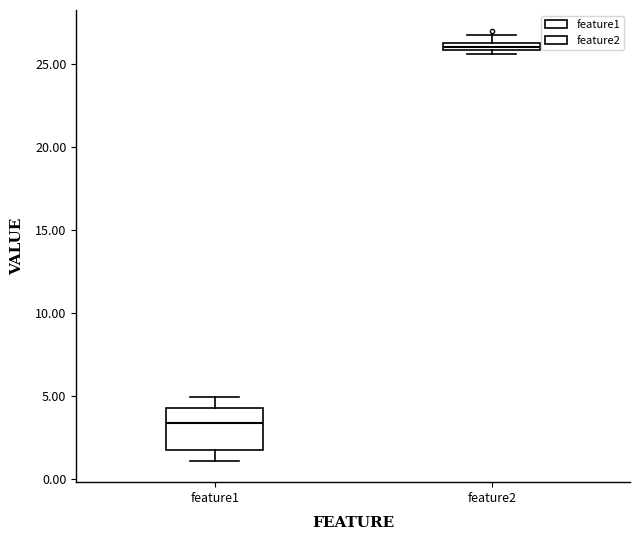

Which box has the highest median line?

feature2